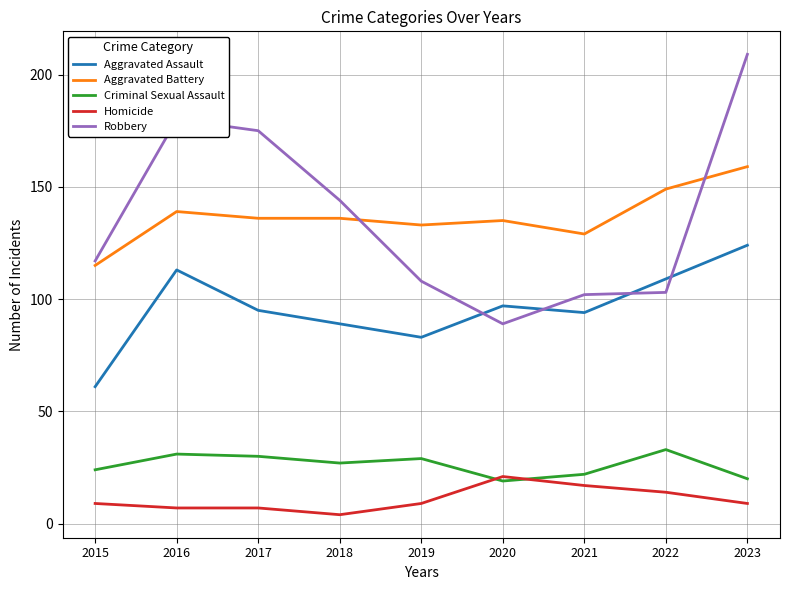

List the series in order of their peak value, highest first.

Robbery, Aggravated Battery, Aggravated Assault, Criminal Sexual Assault, Homicide